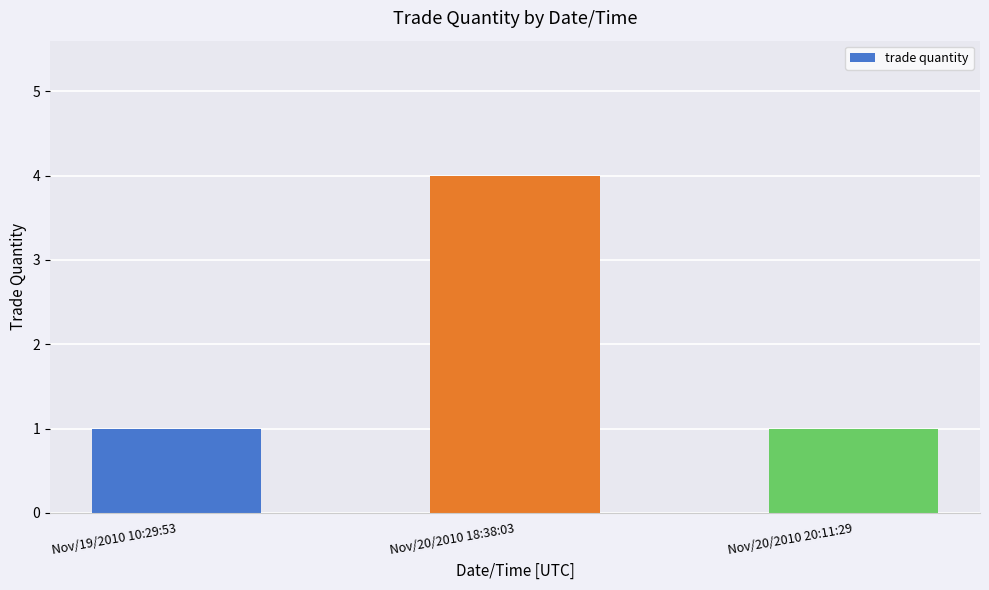

What is the maximum value shown in the chart?

4